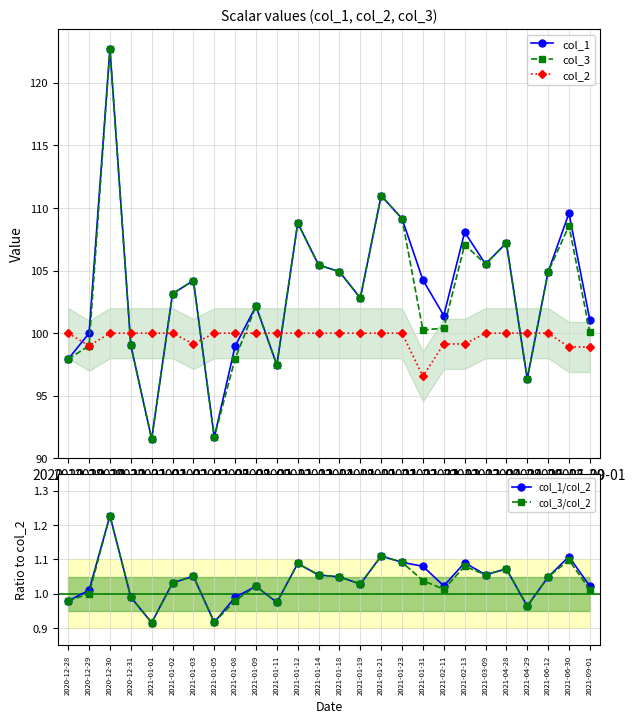

Read the col_3 value at 2021-01-03.

104.2